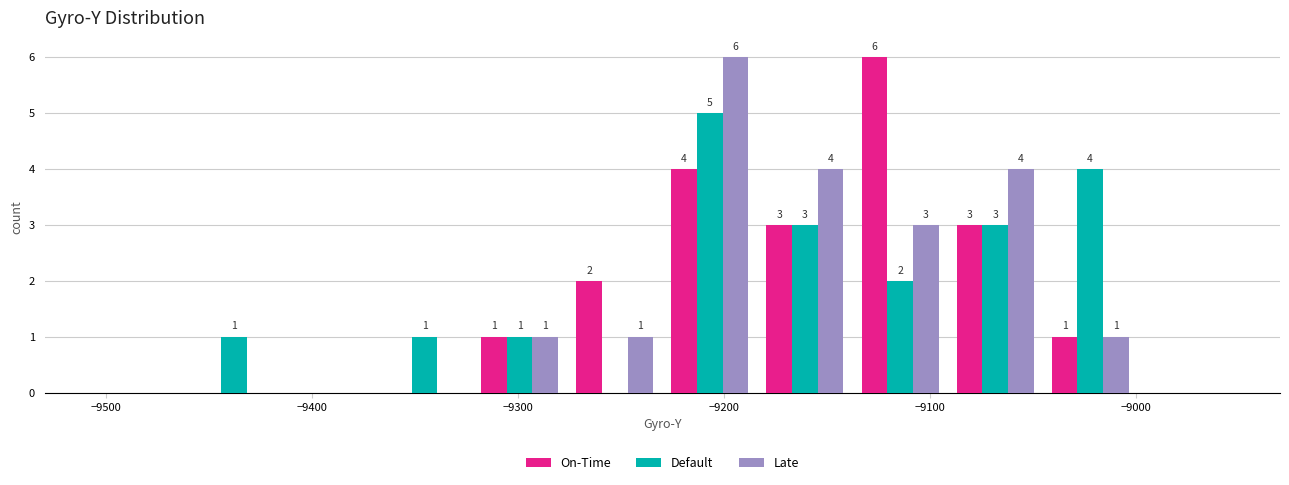

In the Default series, which range on the x-axis has the tallest bar?

-9230 to -9180